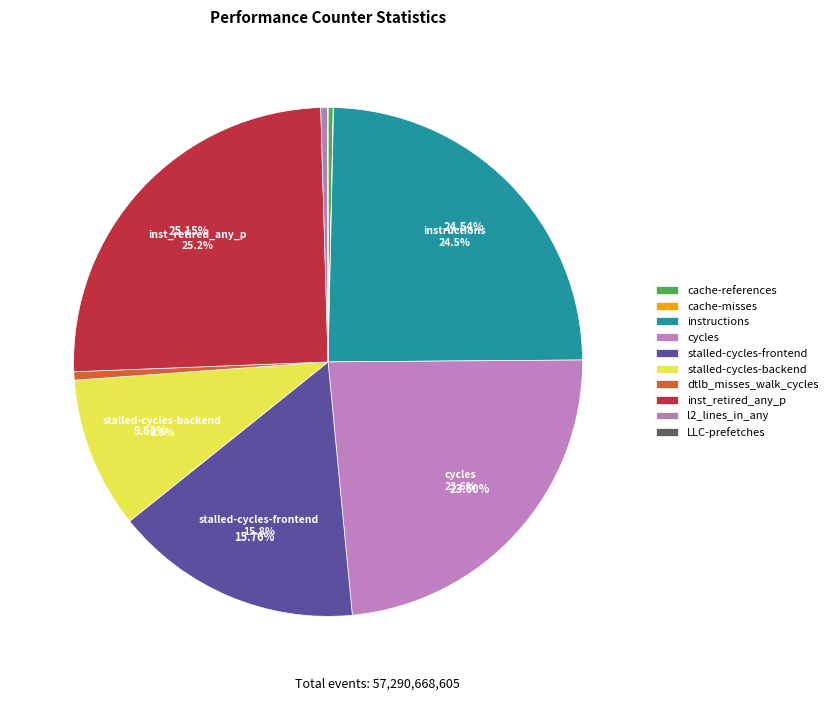

Rank the categories by value from lowest to highest.

cache-misses, LLC-prefetches, cache-references, l2_lines_in_any, dtlb_misses_walk_cycles, stalled-cycles-backend, stalled-cycles-frontend, cycles, instructions, inst_retired_any_p